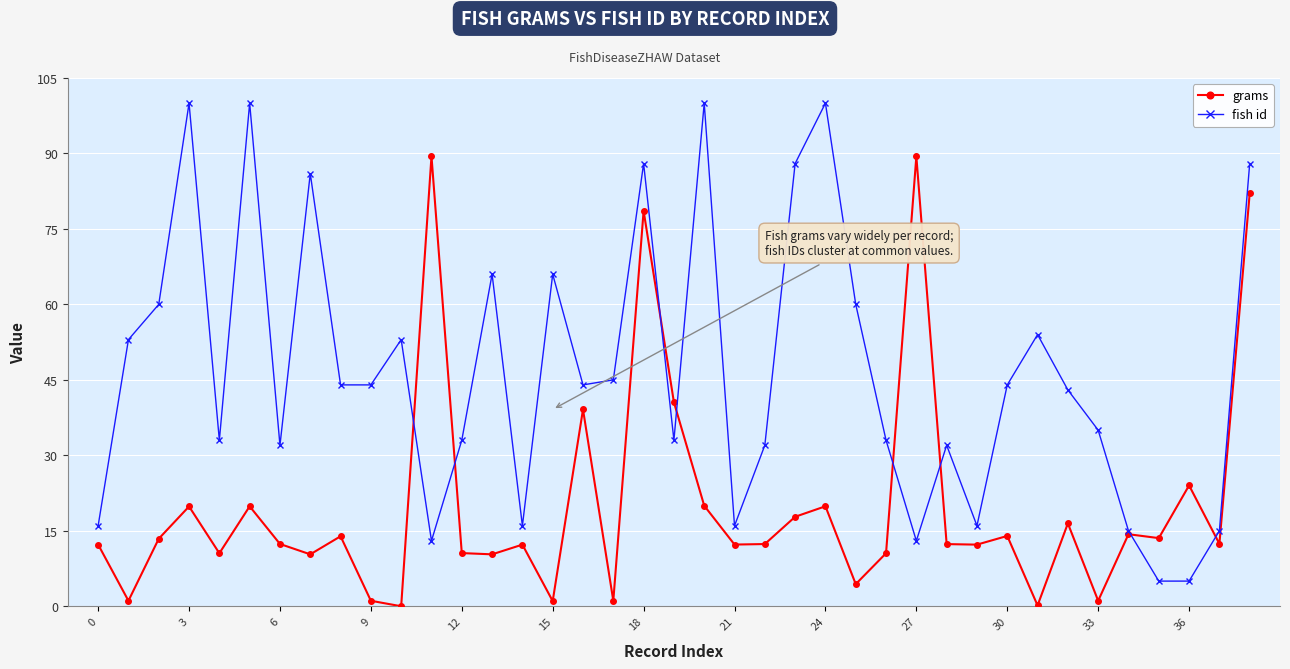

What is the maximum value shown in the chart?

100.0